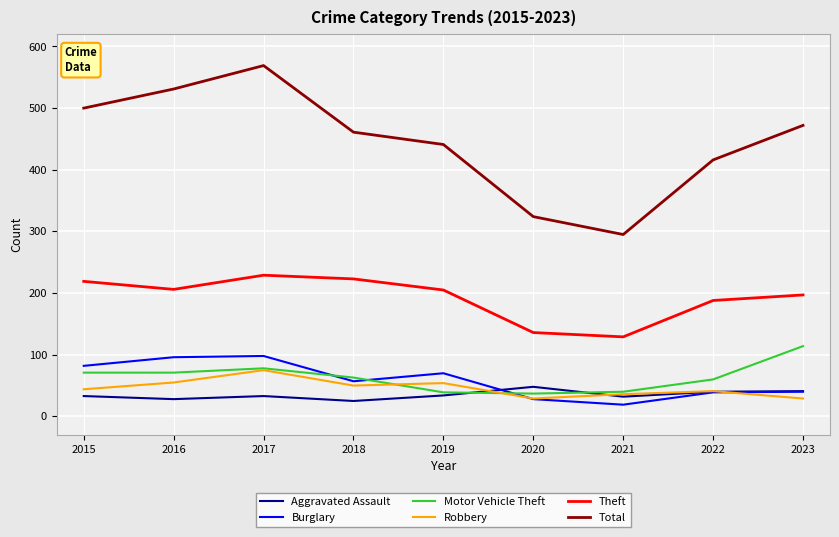

What is the highest value of the Total series?

569